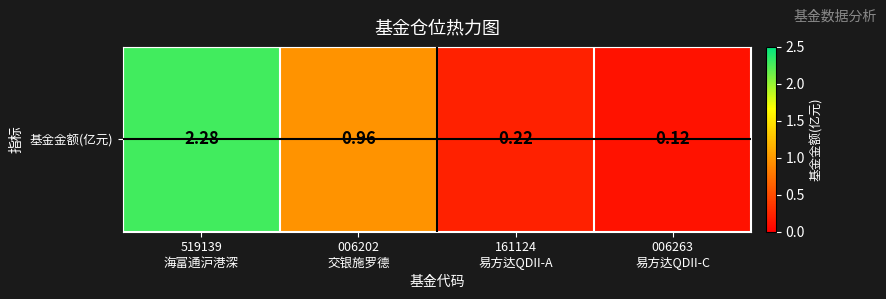

Is it true that the value at 006263
易方达QDII-C is 0.1?

True